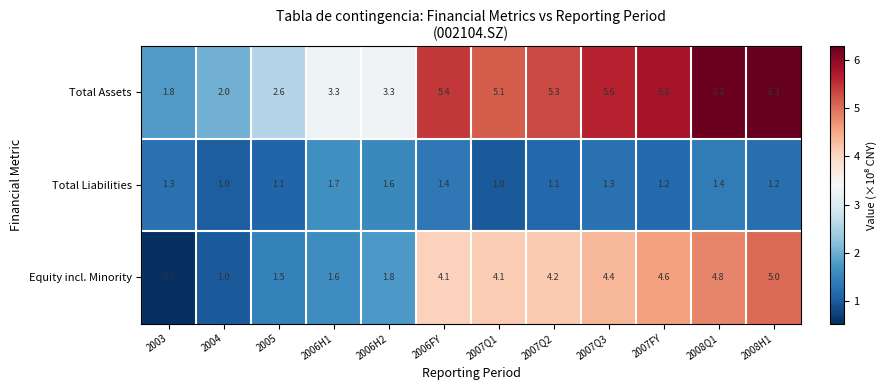

What is the sum of all Total Assets values?

52.7